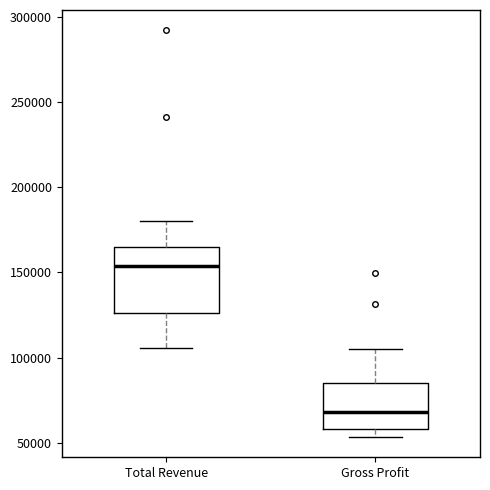

Reading left to right, transcribe this box plot: for each box, give where its median line is, the range the box spans, and where its two whiskers end, as read against the y-axis. The values are not printed on the chart, so give them approximately, as read against the axis.

Total Revenue: median 155000, box 125000 to 165000, whiskers 105000 to 180000
Gross Profit: median 70000, box 60000 to 85000, whiskers 55000 to 105000